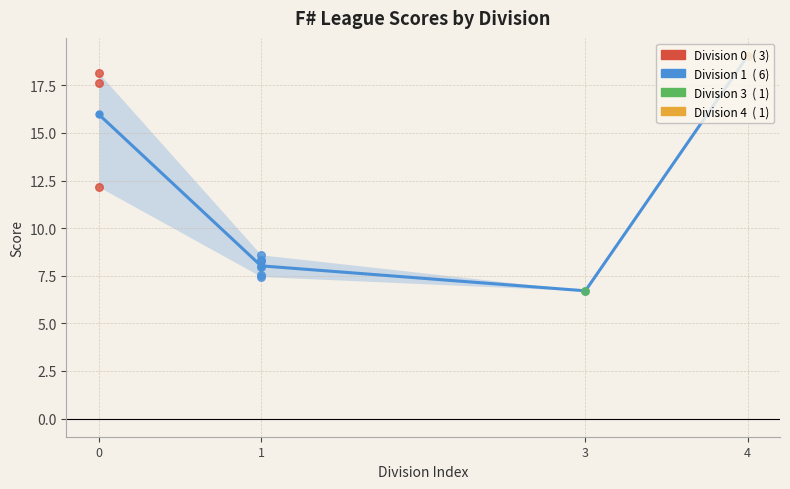

What is the change in value from 3 to 4?

+12.3